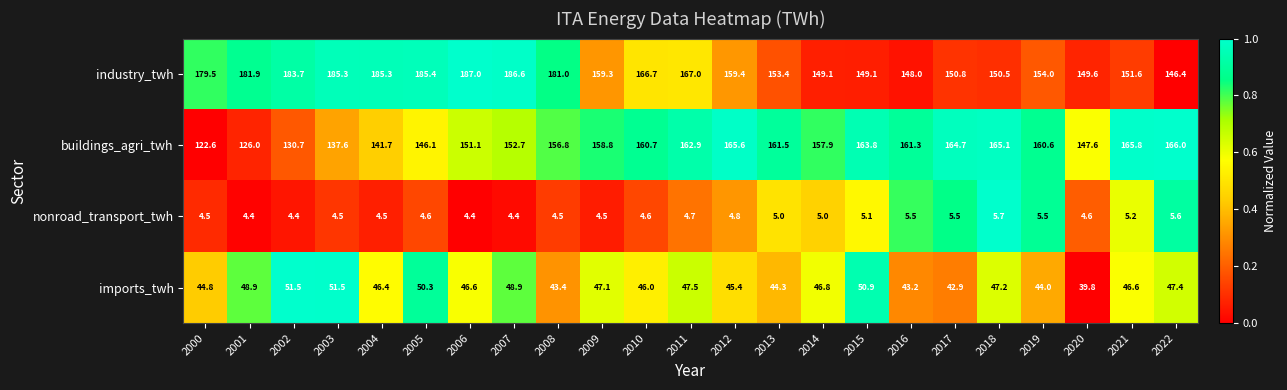

Which series has the widest spread of values?

buildings_agri_twh